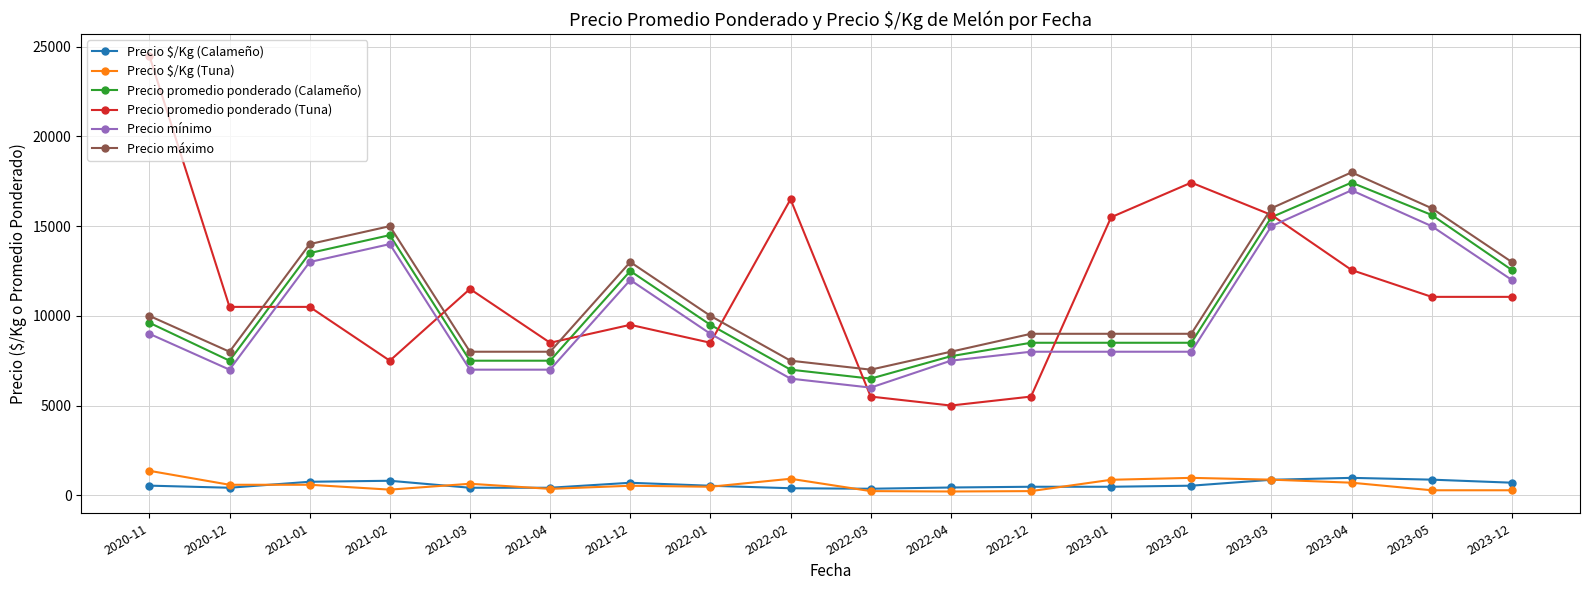

How many lines are shown in the chart?

6